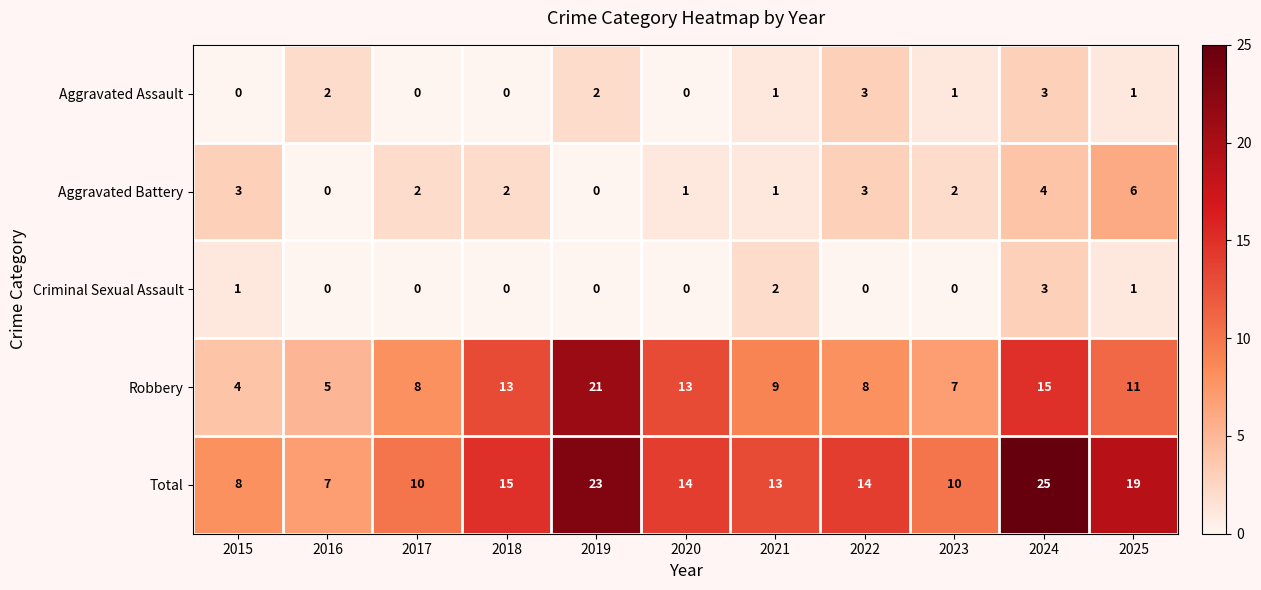

True or false: Aggravated Assault has a value of 1 at 2025.

True